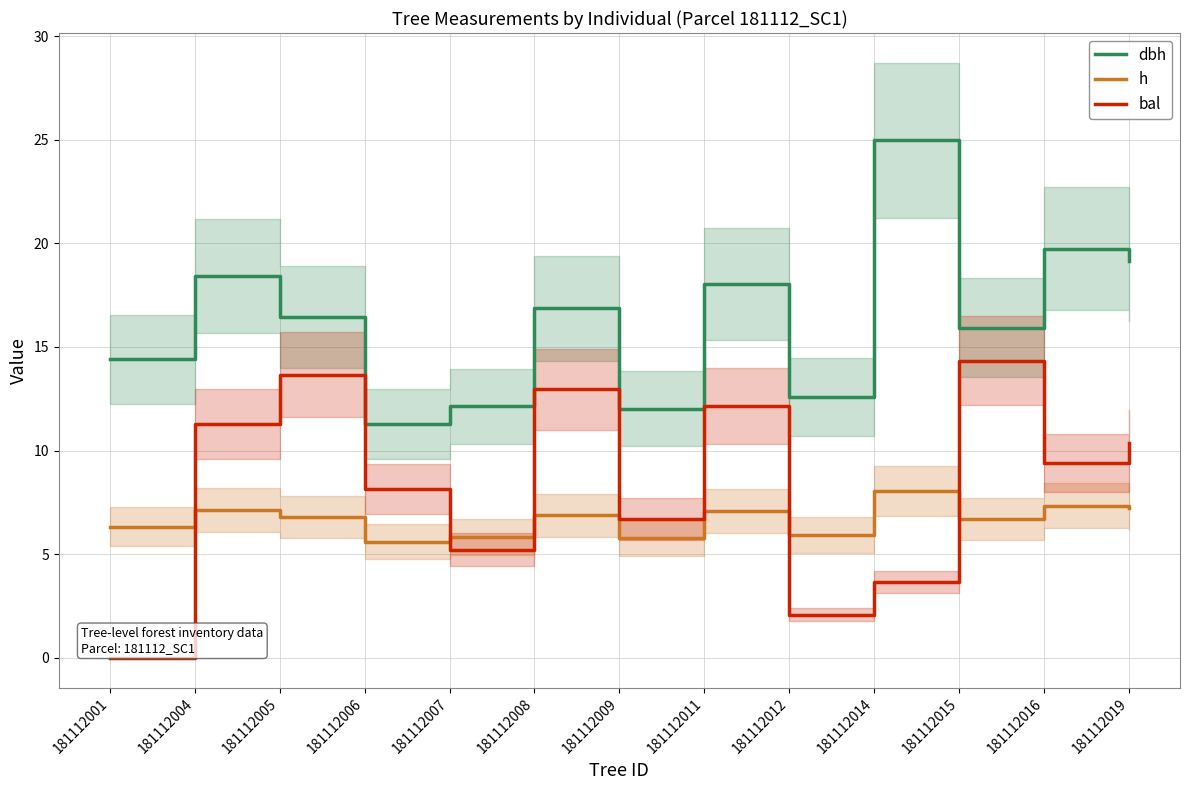

At which category does dbh reach its first local peak?

181112004